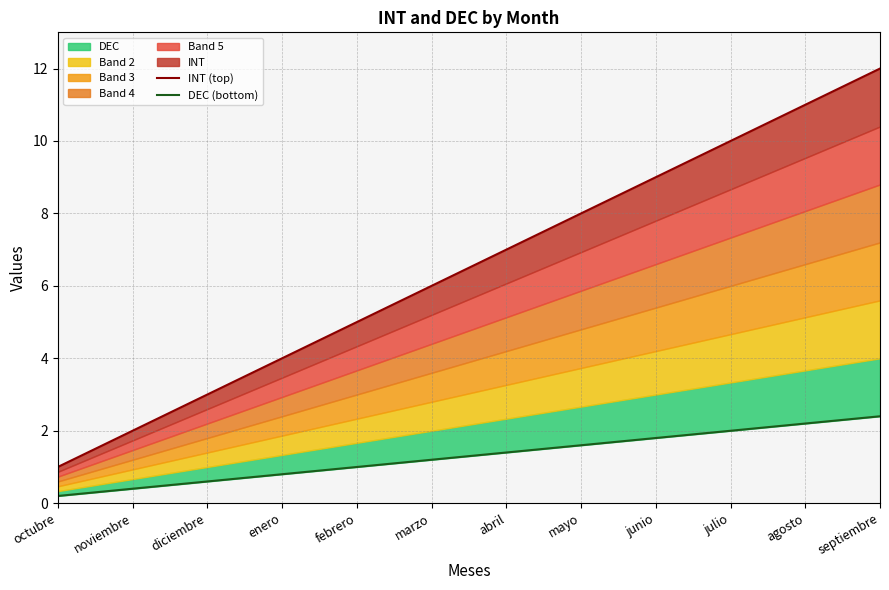

At which label is INT (top) closest to 6?

marzo